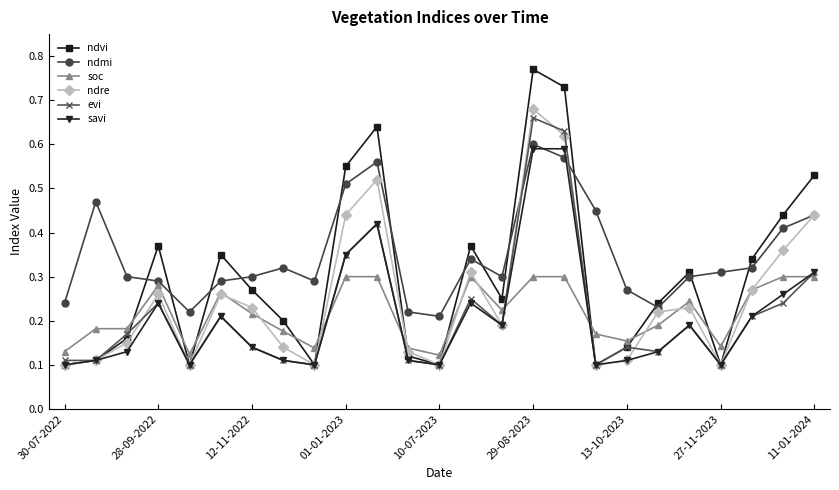

True or false: soc has more than 1 points higher than both neighbors.

True